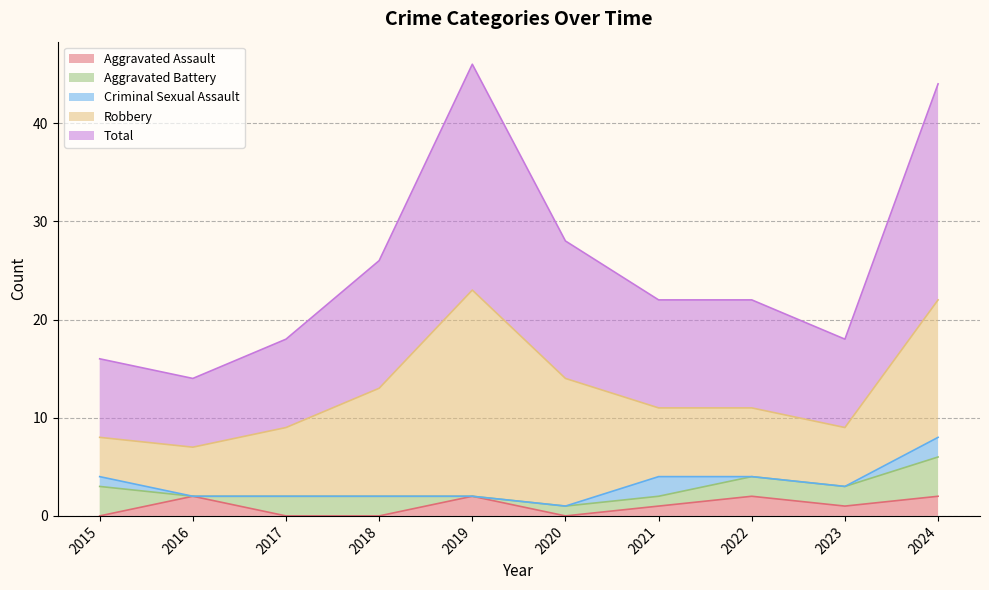

At which category does Total reach its first local peak?

2019